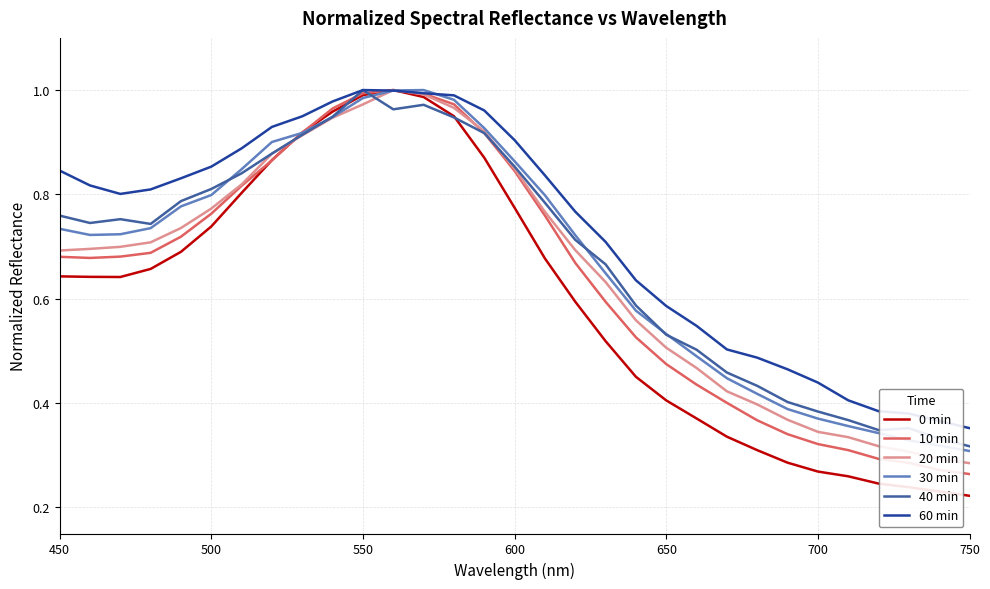

Which series has the largest range (max minus min)?

0 min